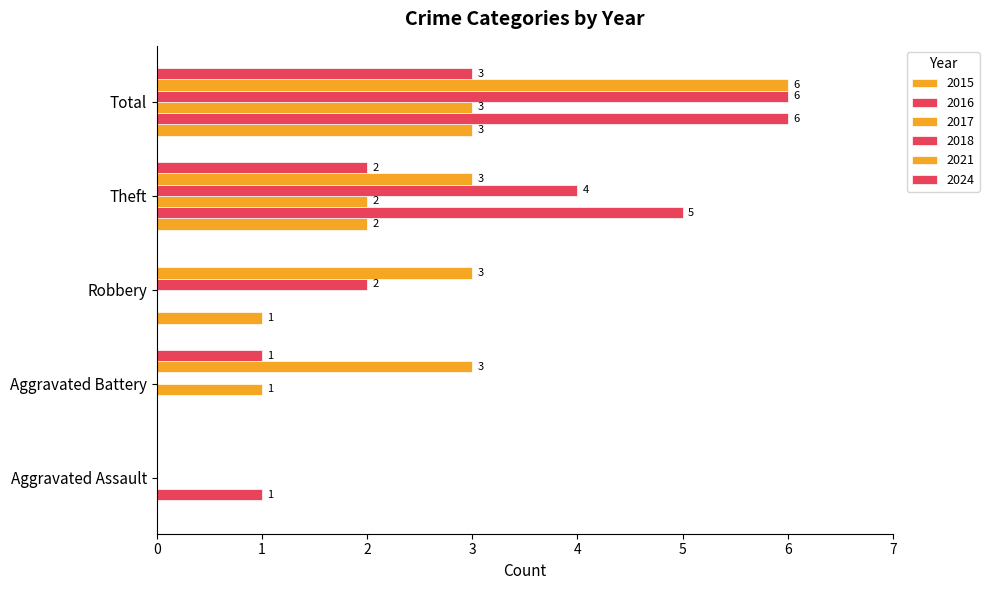

At which category is the sum across all series the highest?

Total